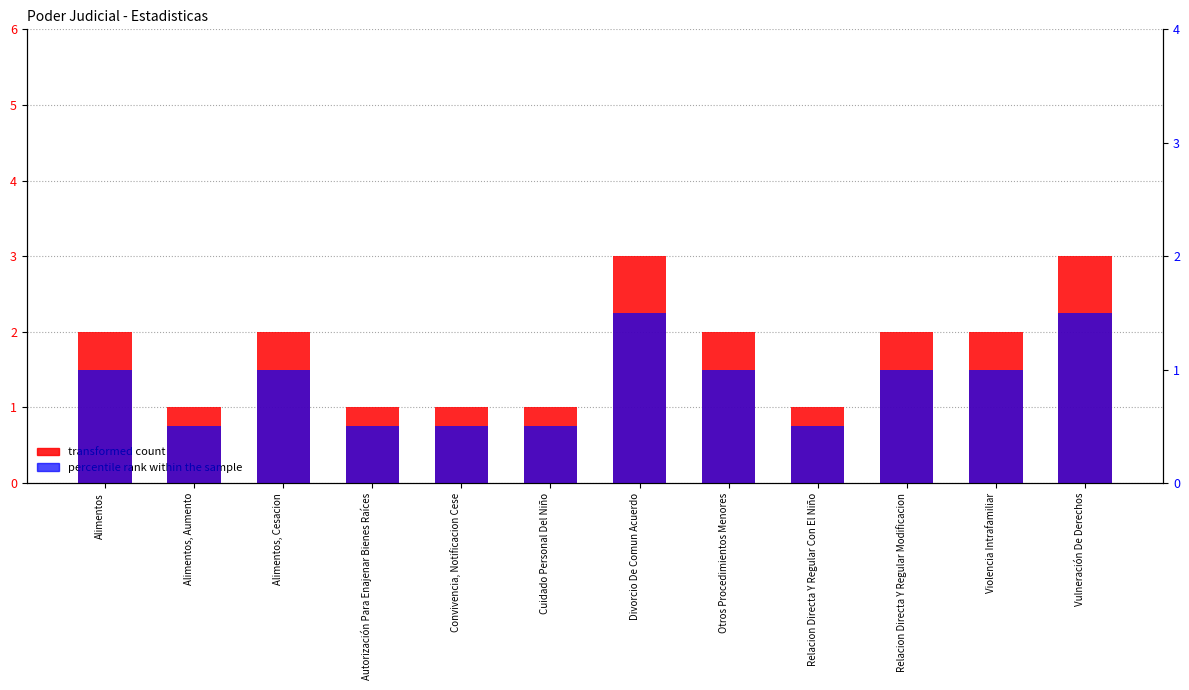

Which category has the highest value in the percentile rank within the sample series?

Divorcio De Comun Acuerdo